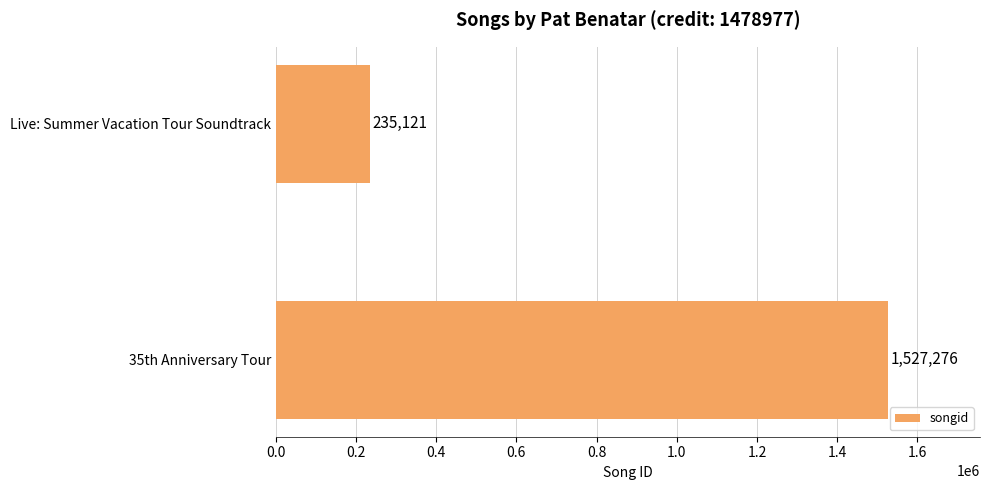

Does the chart contain stacked bars?

No